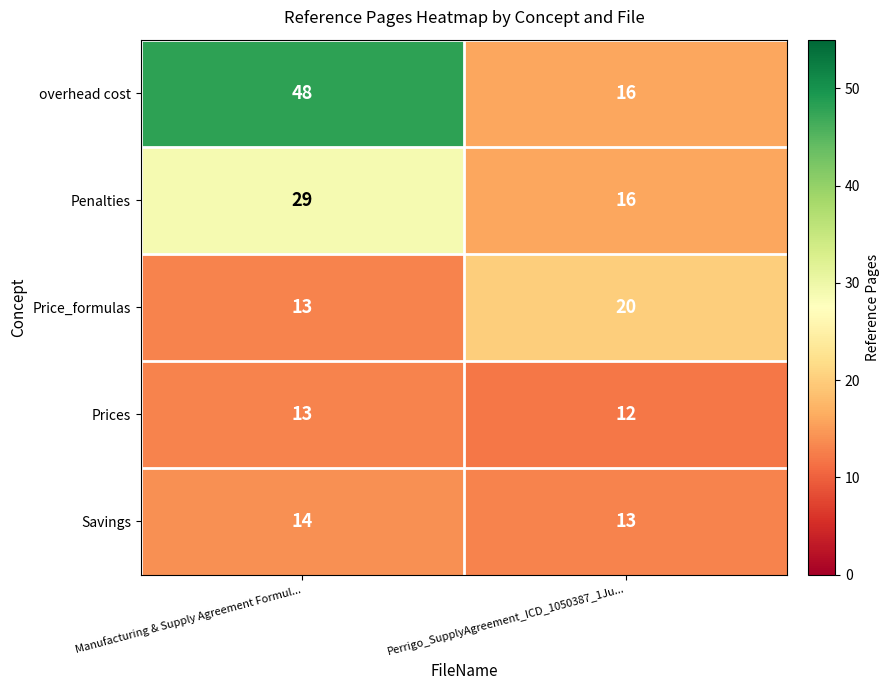

Rank the categories by Savings value from highest to lowest.

Manufacturing & Supply Agreement Formul..., Perrigo_SupplyAgreement_ICD_1050387_1Ju...